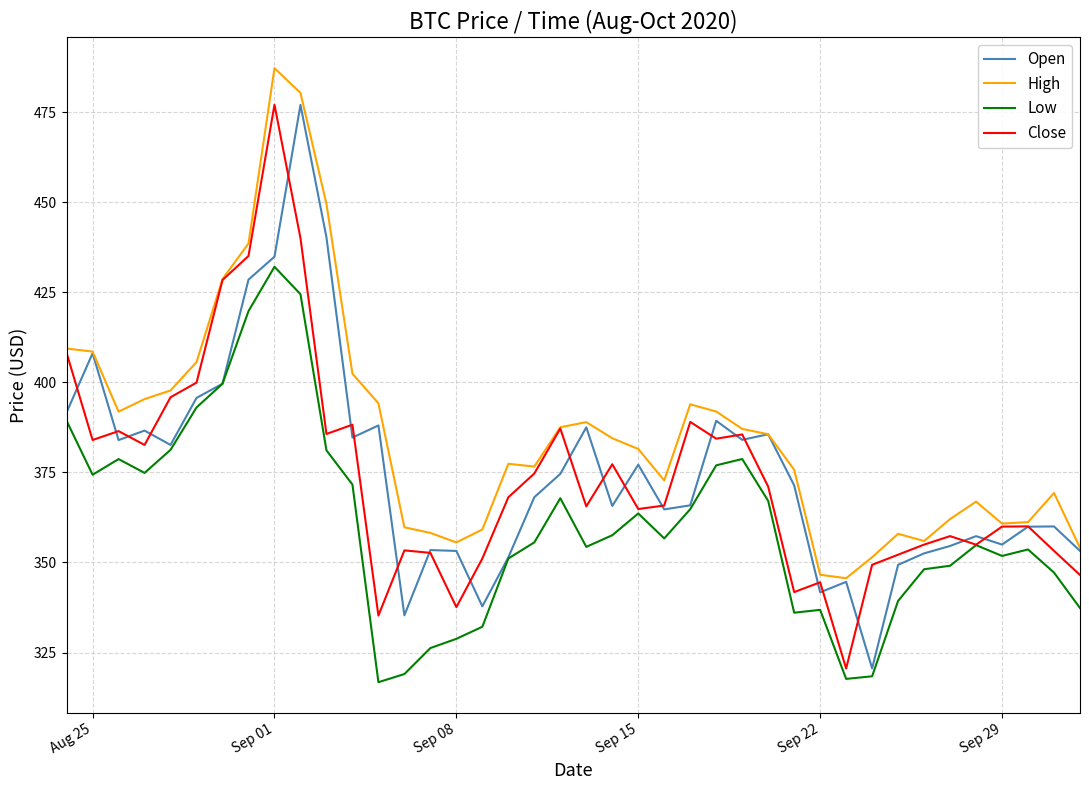

Which series has the largest range (max minus min)?

Close